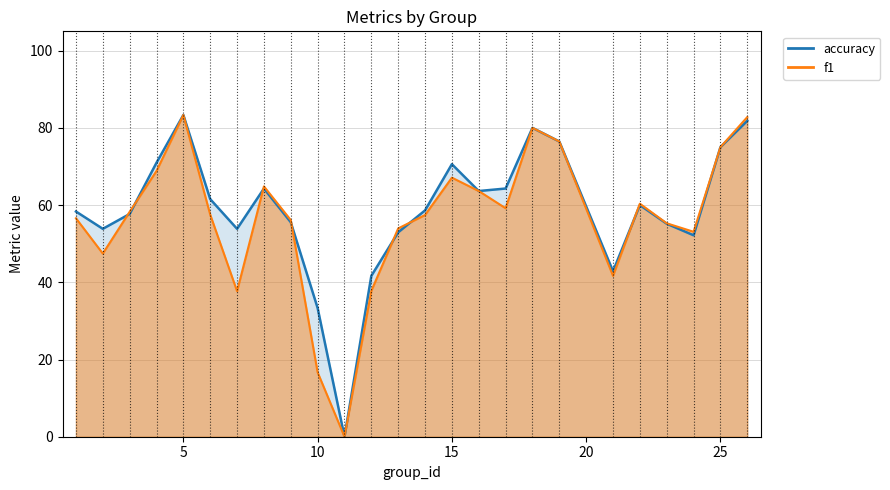

What is the difference between the f1 values at 14 and 17?

1.8